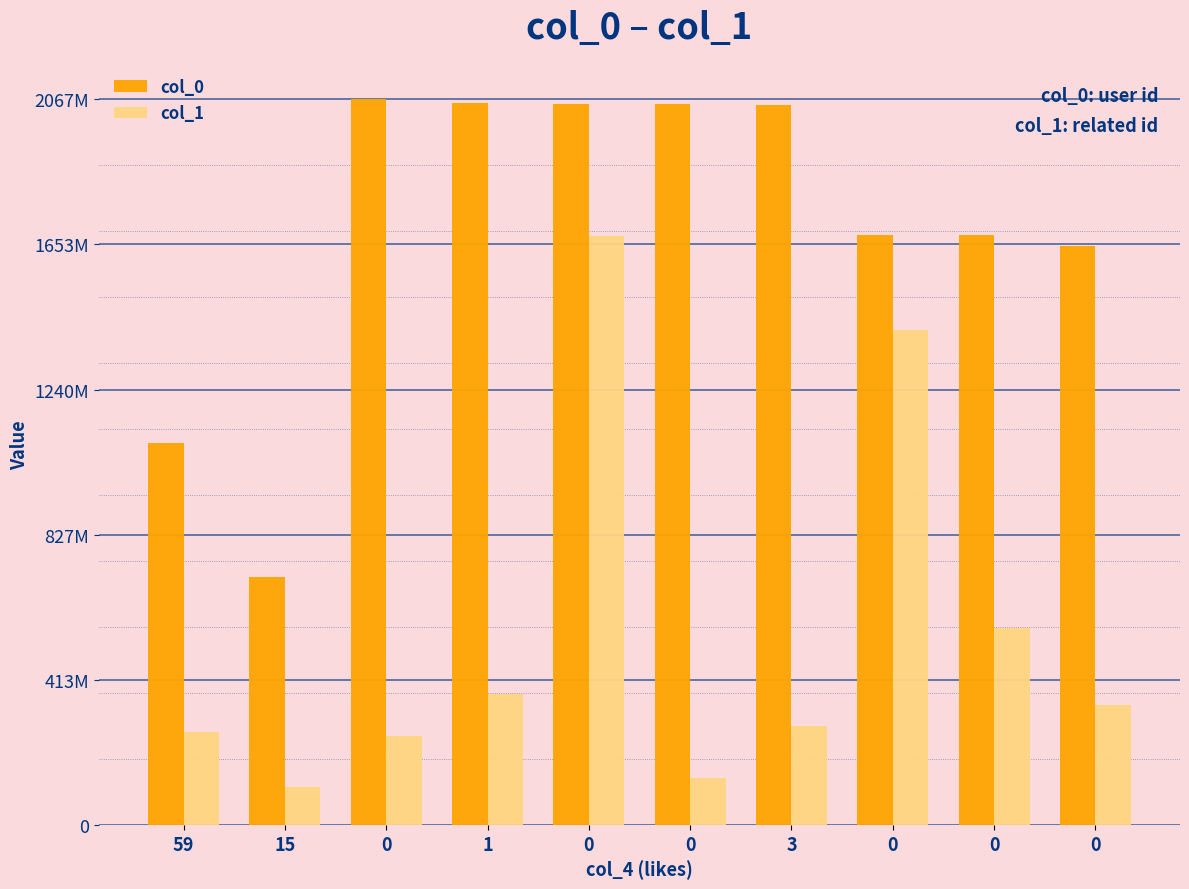

What are all the series names shown in the legend?

col_0, col_1